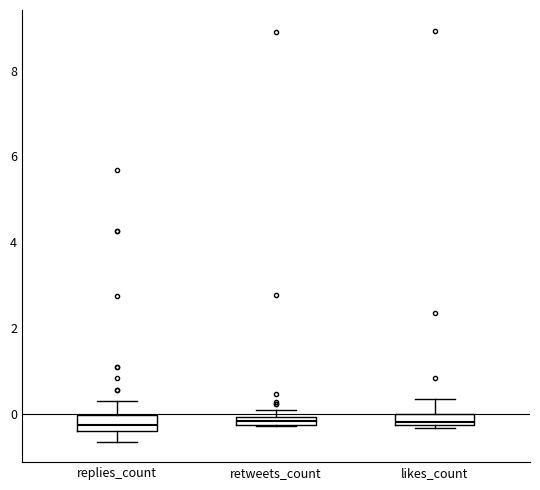

Where is the lower edge of the box for retweets_count on the y-axis? The values are not printed on the chart, so give them approximately, as read against the axis.

-0.2